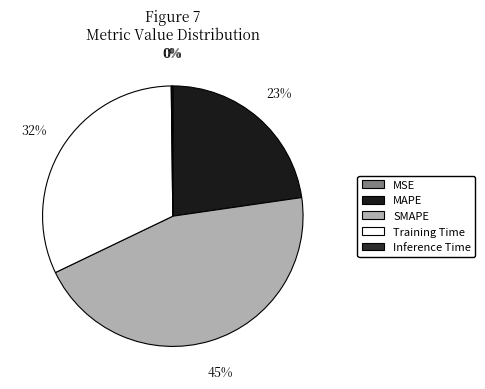

Count the number of slices in the pie.

5